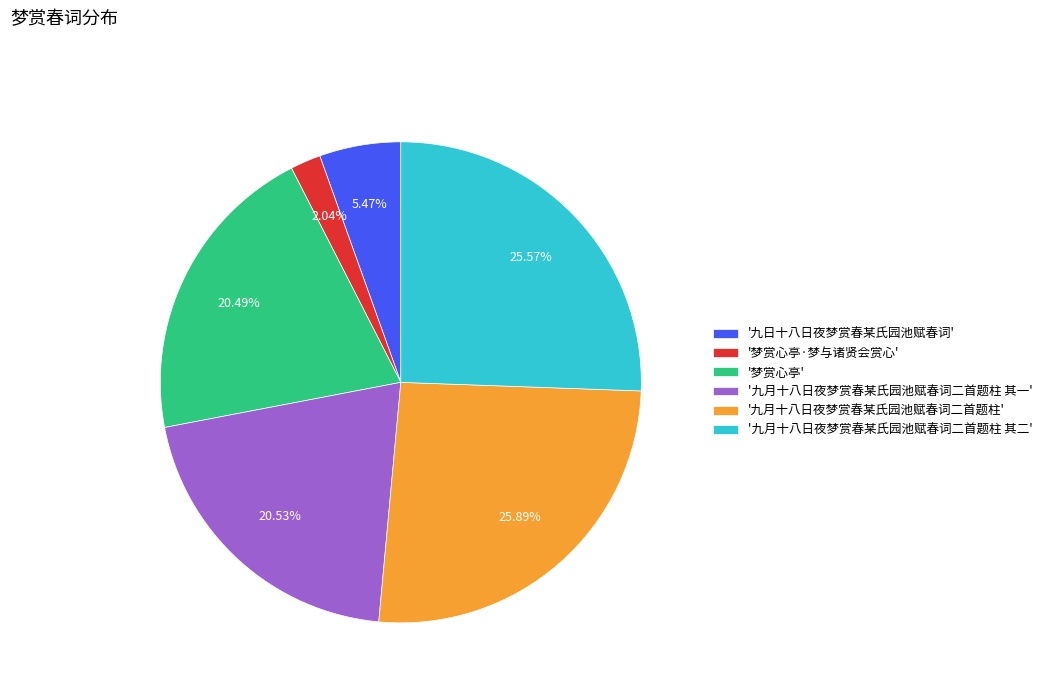

To the nearest percent, what is the average slice percentage?

17%